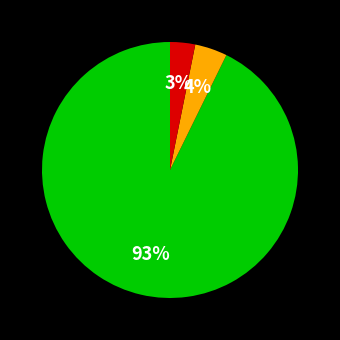

How many slices are in this pie chart?

3